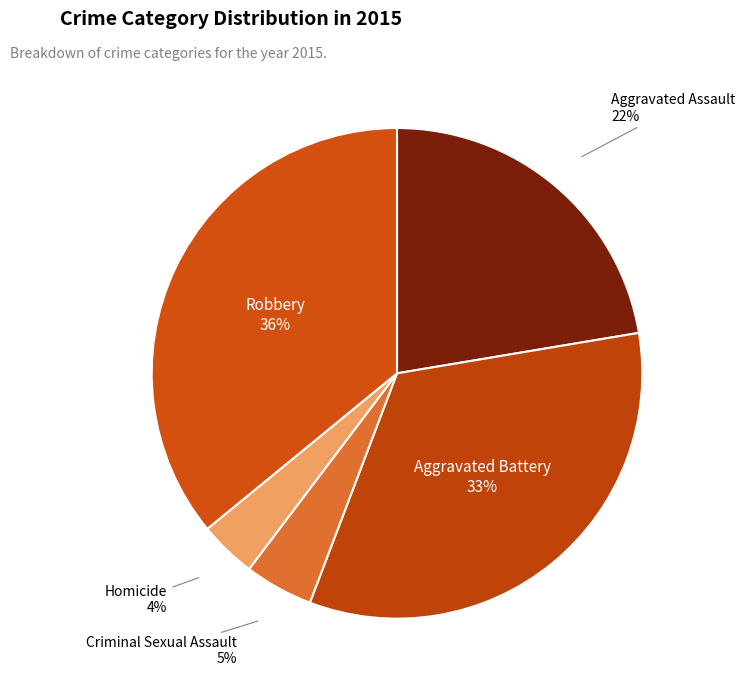

To the nearest percent, what is the average slice percentage?

20%